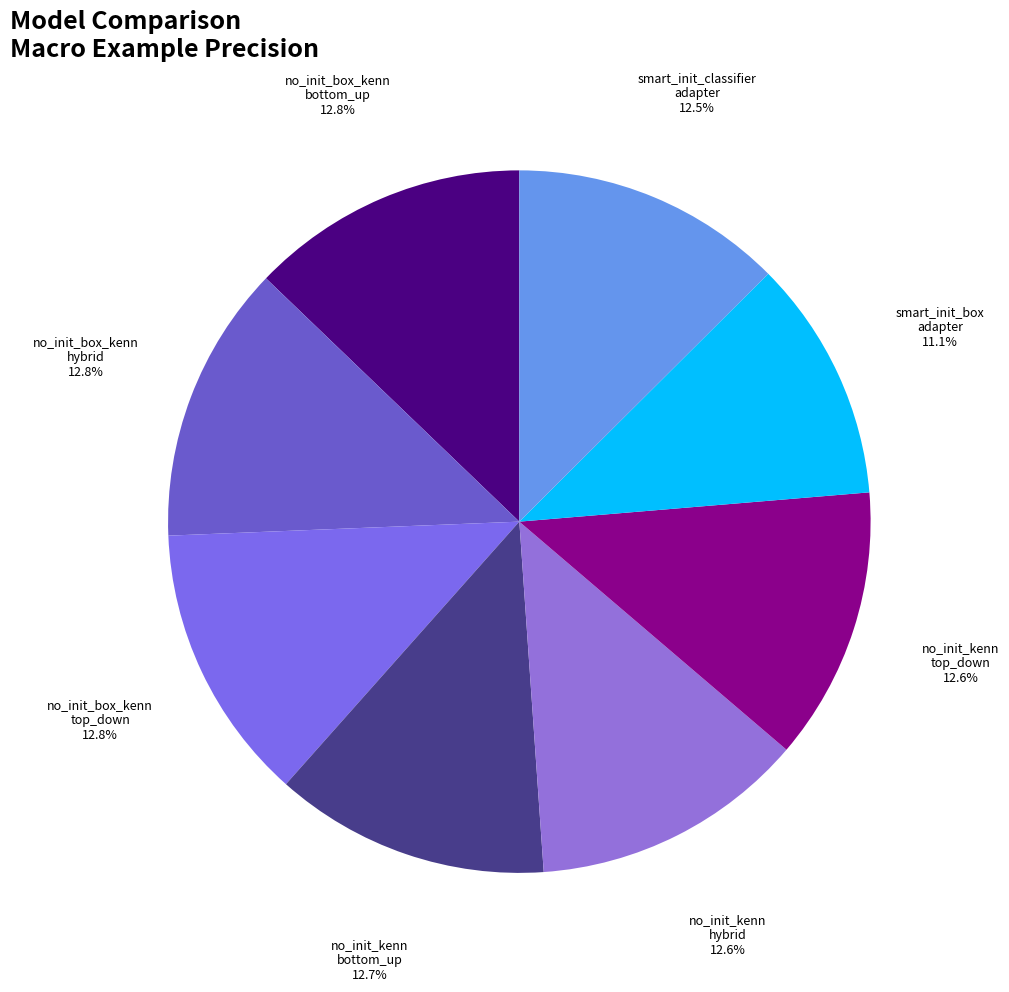

Does any single category account for the majority?

No